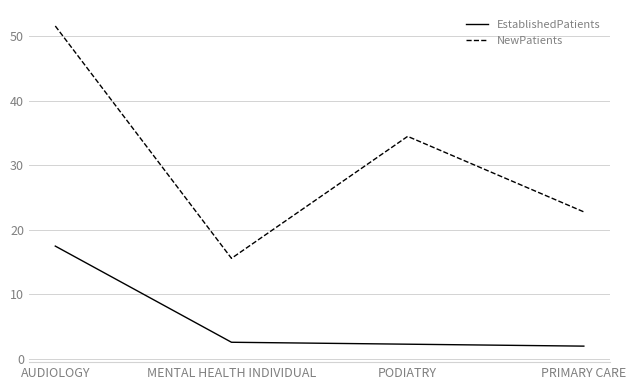

What is the average value of the NewPatients series?

31.1